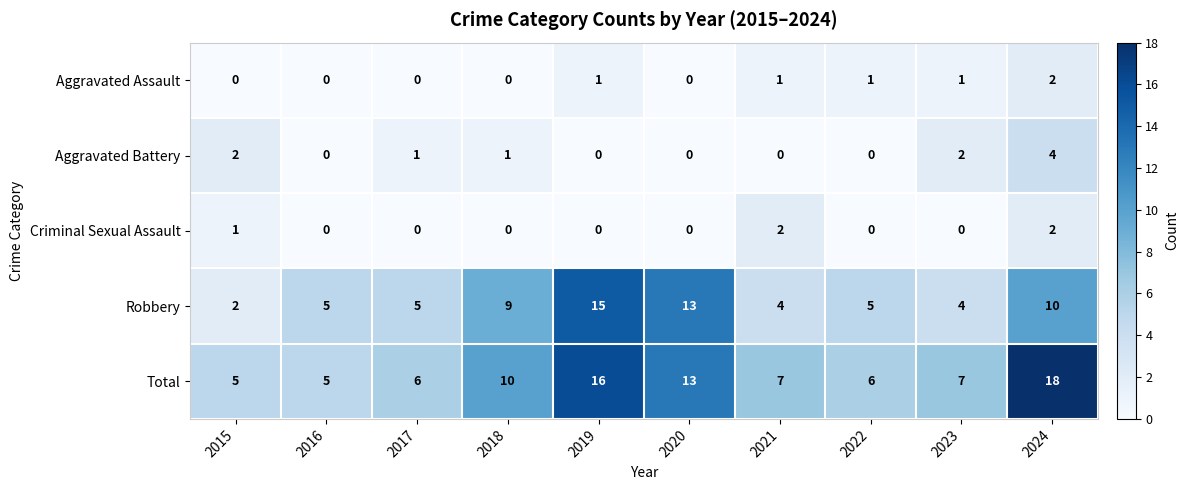

What is the difference between the maximum and minimum values in the Total series?

13